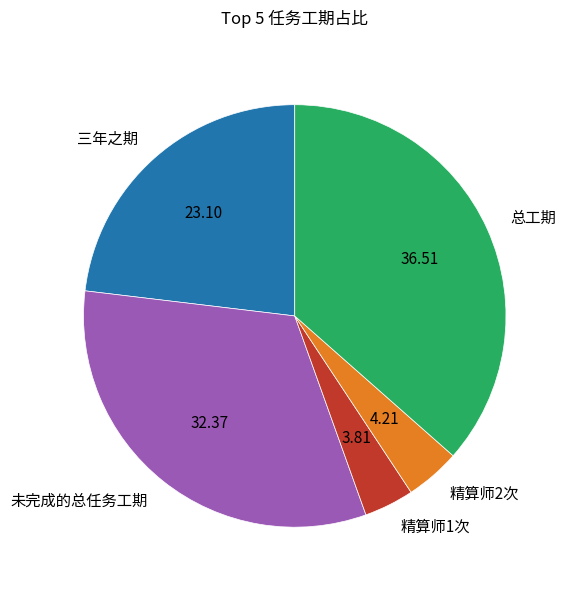

Count the number of slices in the pie.

5